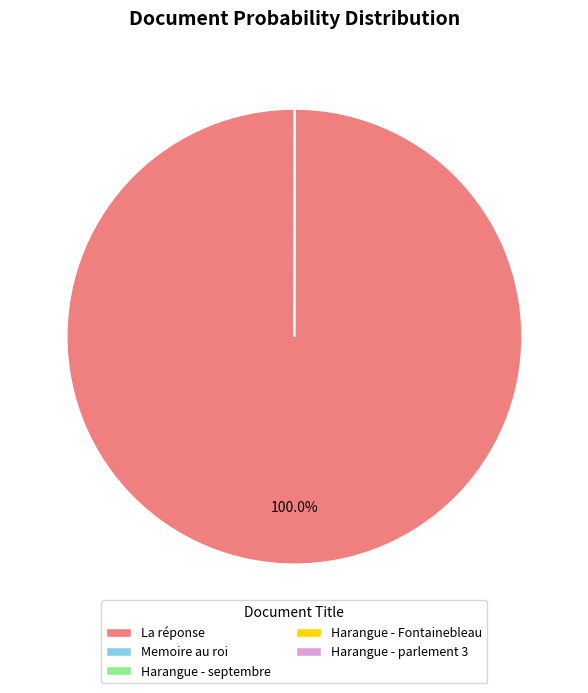

What is the largest slice in the pie chart?

La réponse